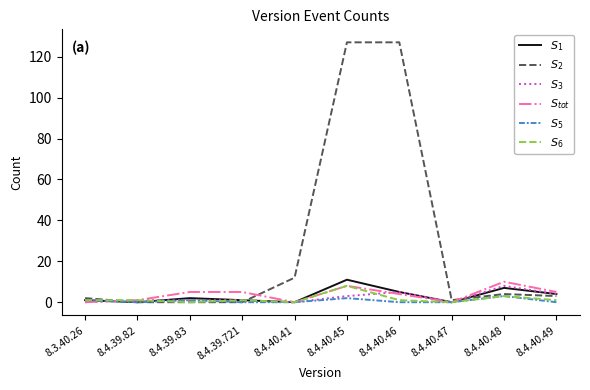

Count the number of categories in the chart.

10